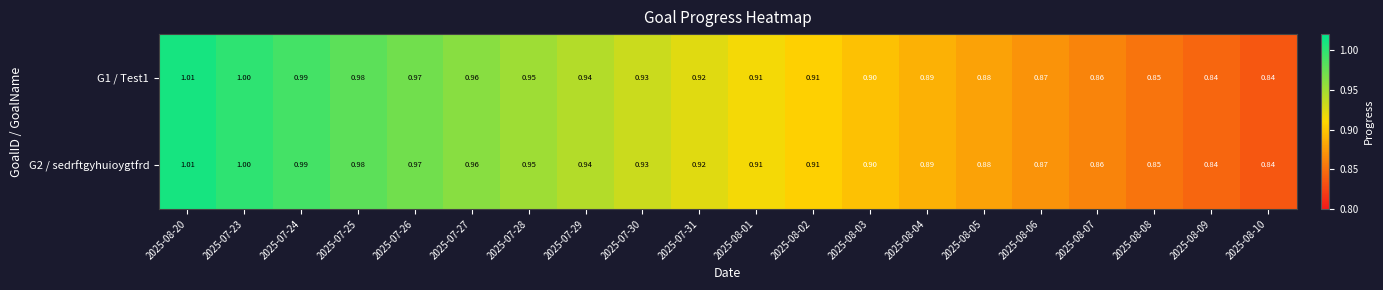

Is the value of G2 / sedrftgyhuioygtfrd at 2025-08-02 greater than the value of G1 / Test1 at 2025-08-07?

Yes